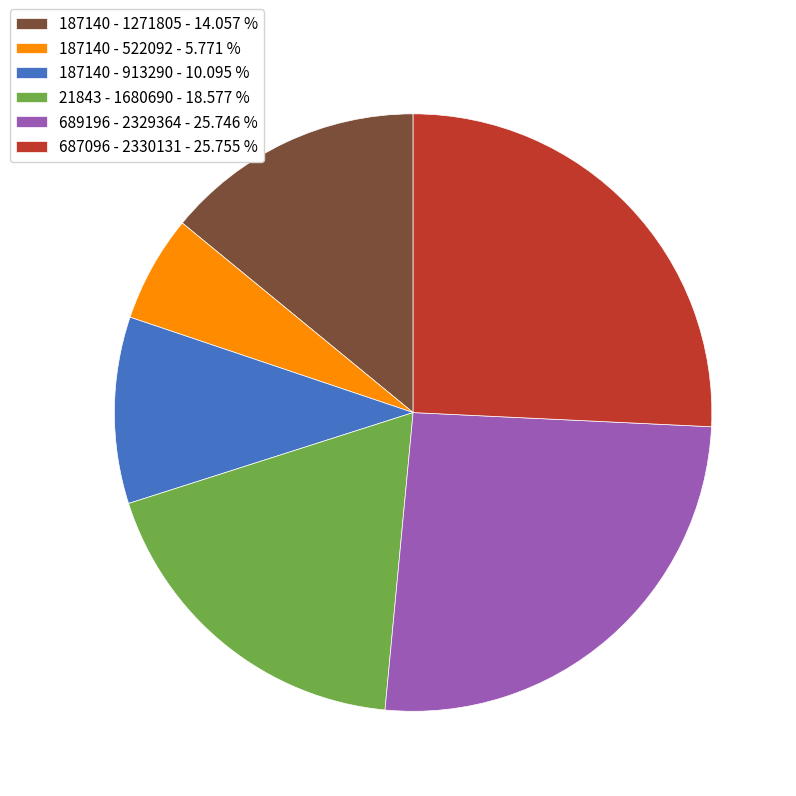

Approximately how many times larger is the value at 187140 - 1271805 - 14.057 % compared to 21843 - 1680690 - 18.577 %?

0.8